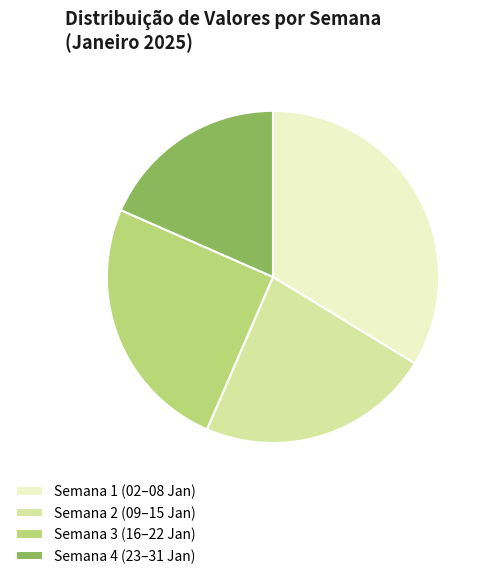

Is the sum of Semana 2 (09–15 Jan) and Semana 3 (16–22 Jan) greater than half?

No